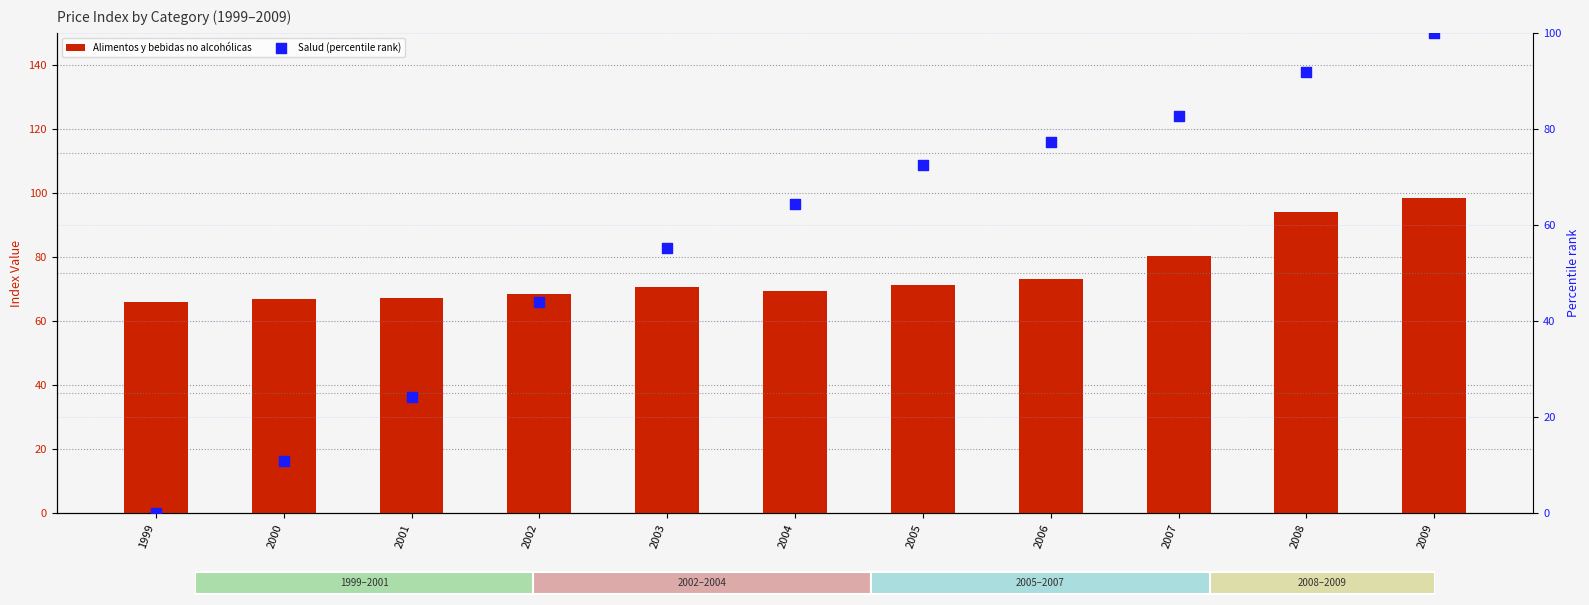

Which series has the largest Y range (max minus min)?

Salud (percentile rank)